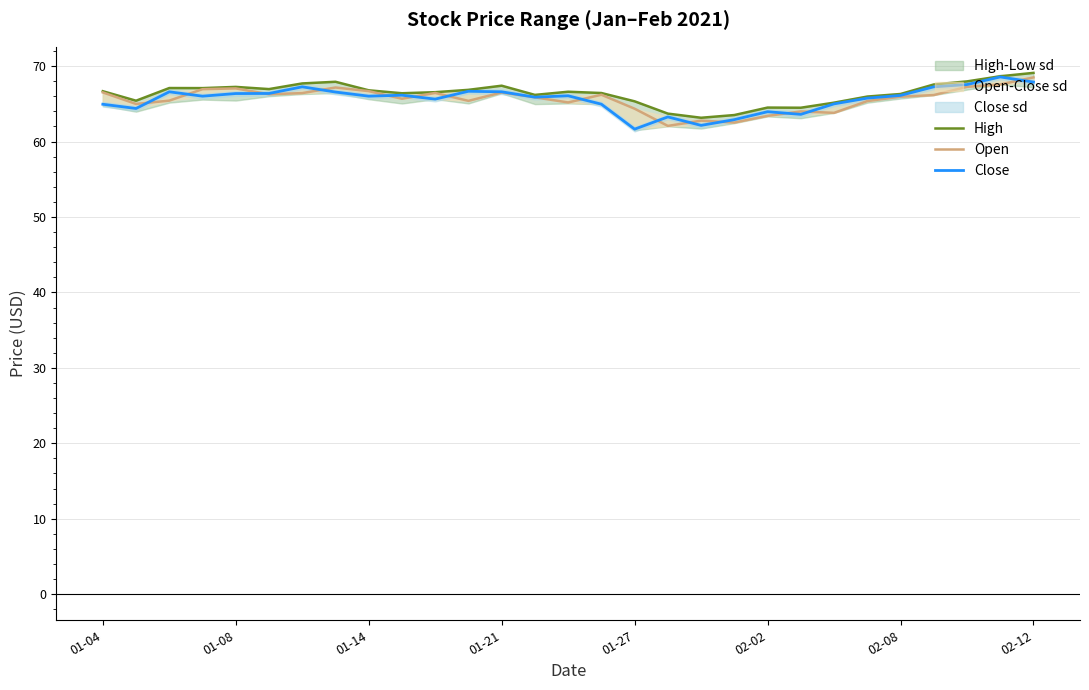

Is it true that Close equals 63.3 at 17?

True